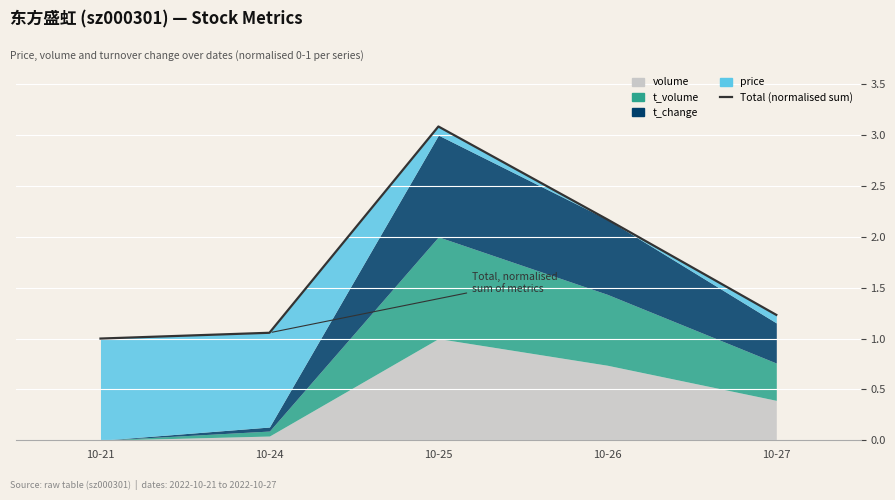

What is the change in value from 10-21 to 10-27?

+0.2